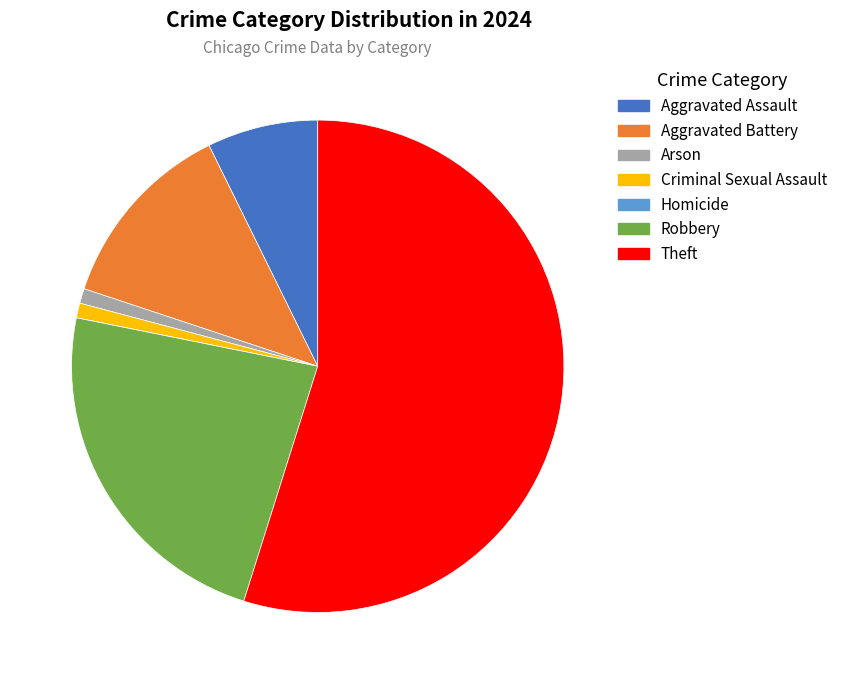

Approximately how many times larger is the value at Robbery compared to Theft?

0.4